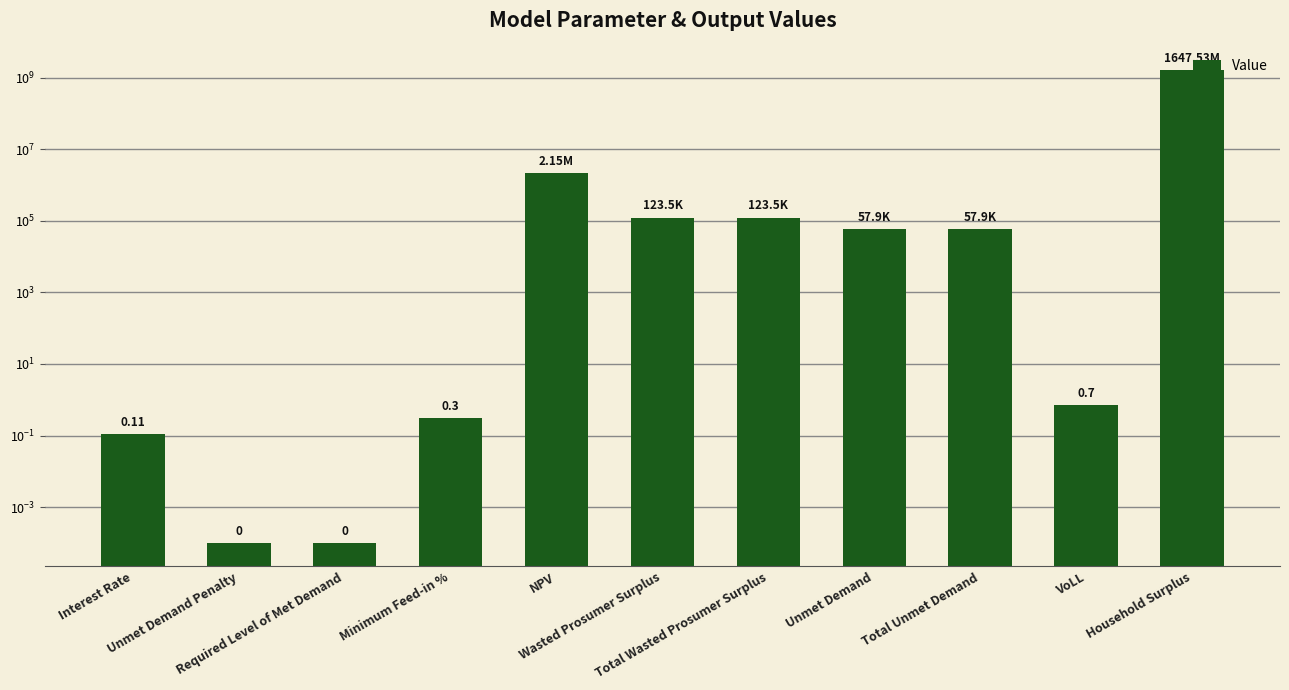

Which has a higher value, Minimum Feed-in % or Unmet Demand Penalty?

Minimum Feed-in %